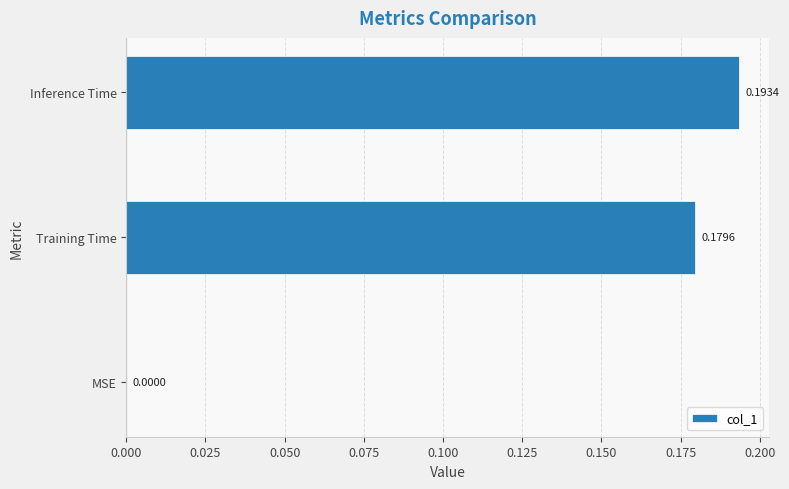

Which label corresponds to the largest value in the chart?

Inference Time